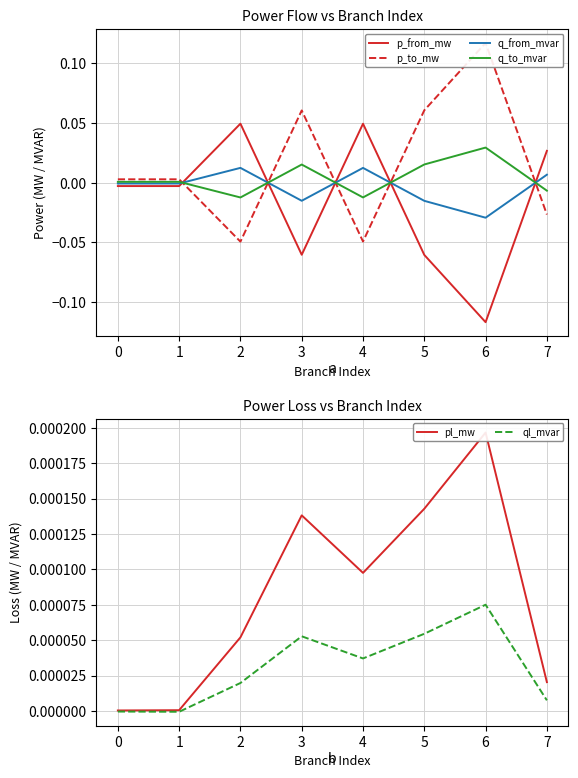

The value of q_to_mvar at 0 is 0.0. True or false?

True